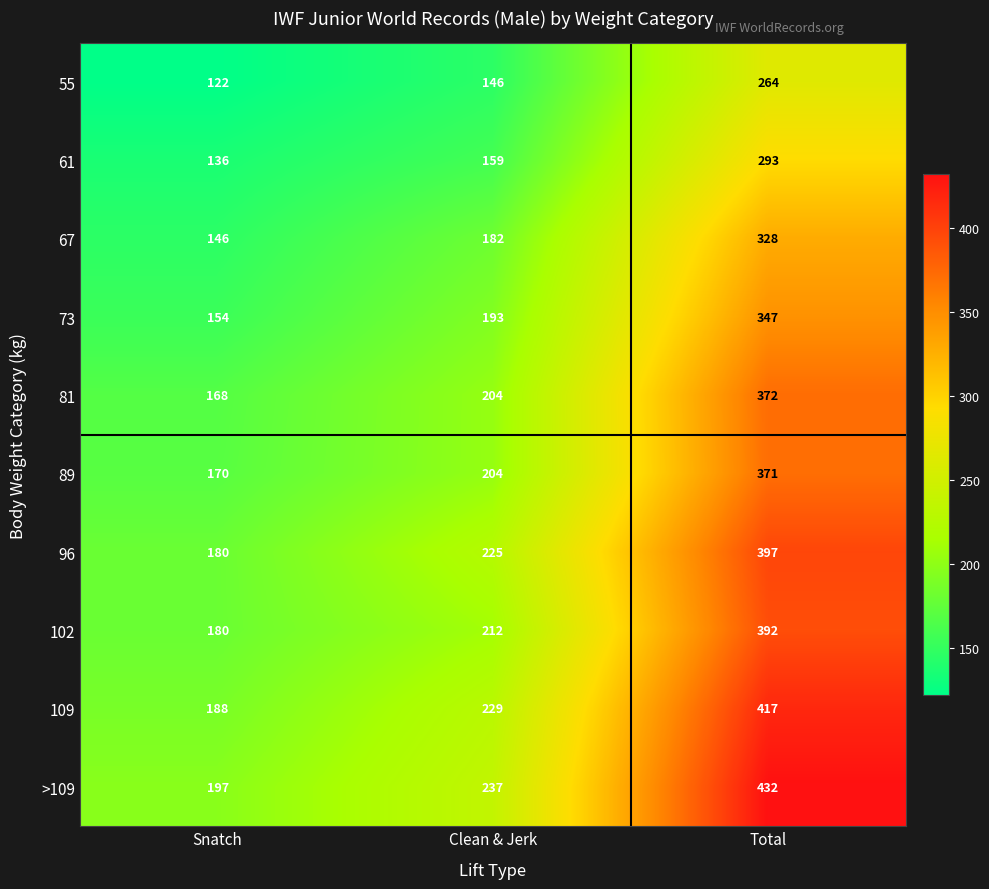

Where is >109 nearest to the value 314?

Clean & Jerk